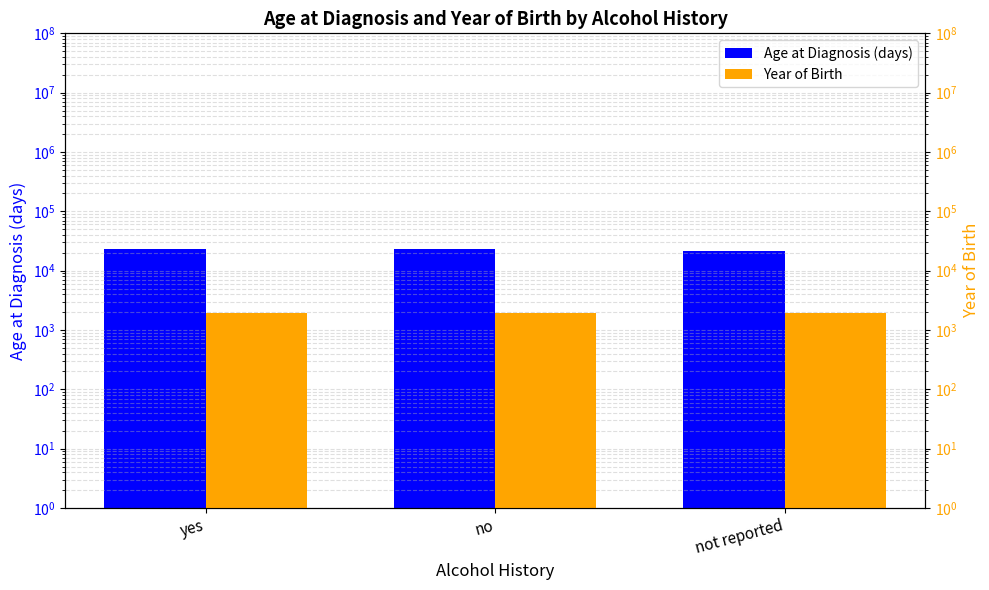

At which category is the sum across all series the highest?

no